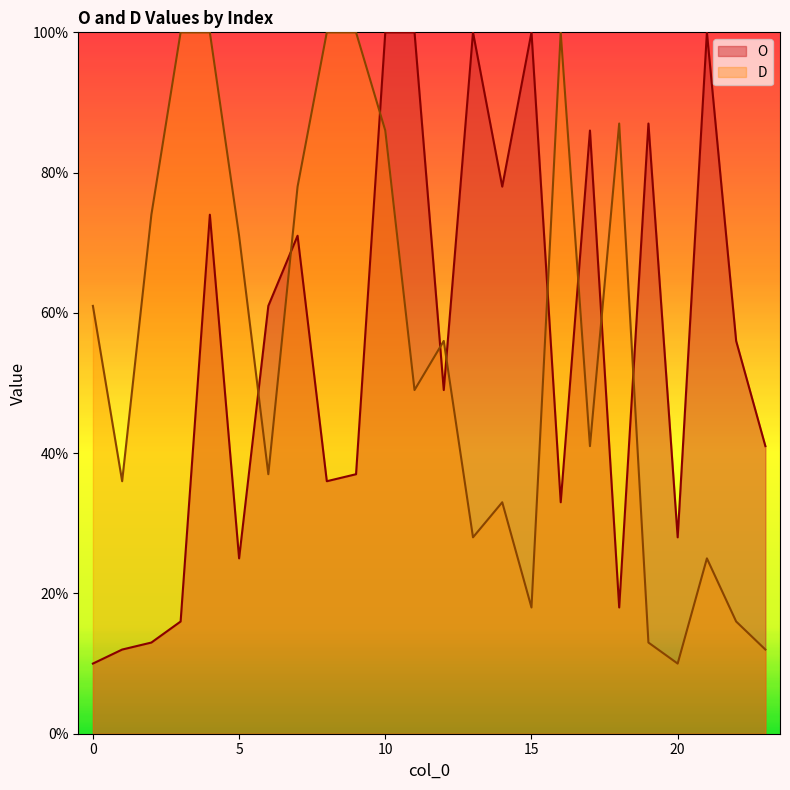

What is the spread (max minus min) of values at 5?

46